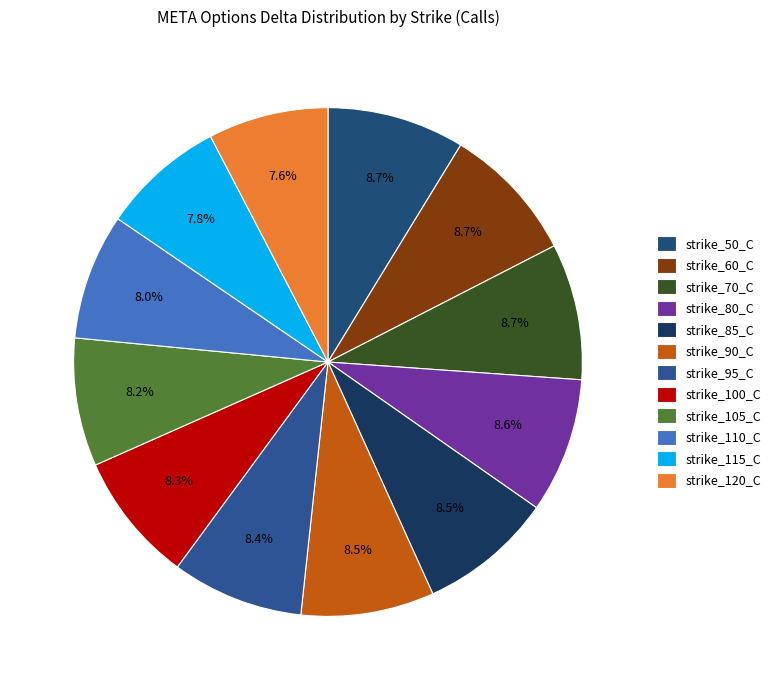

Which category has the biggest portion of the pie?

strike_50_C